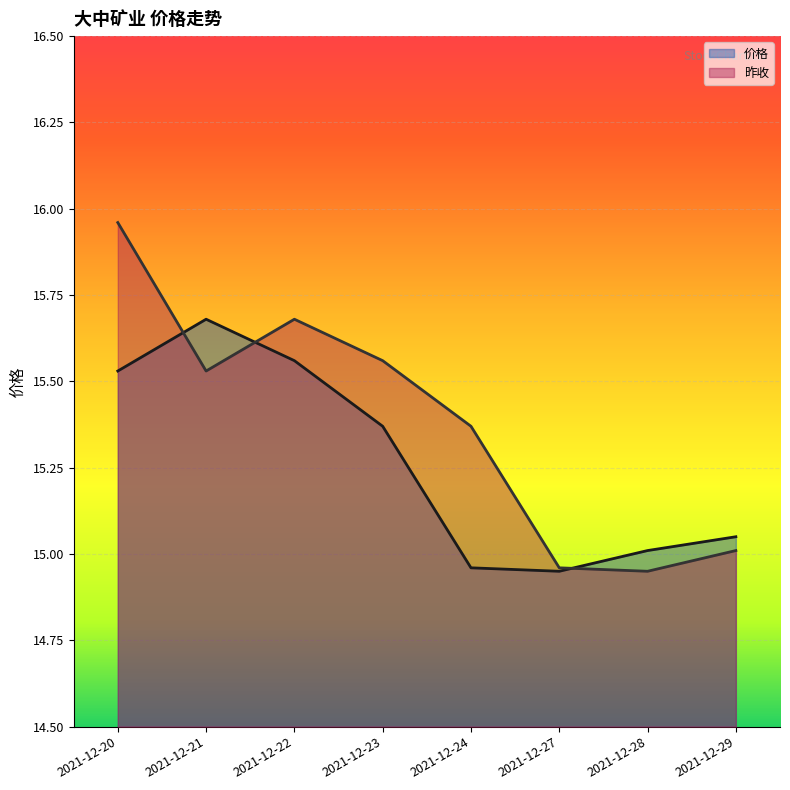

True or false: 价格 and 昨收 intersect in this chart.

True